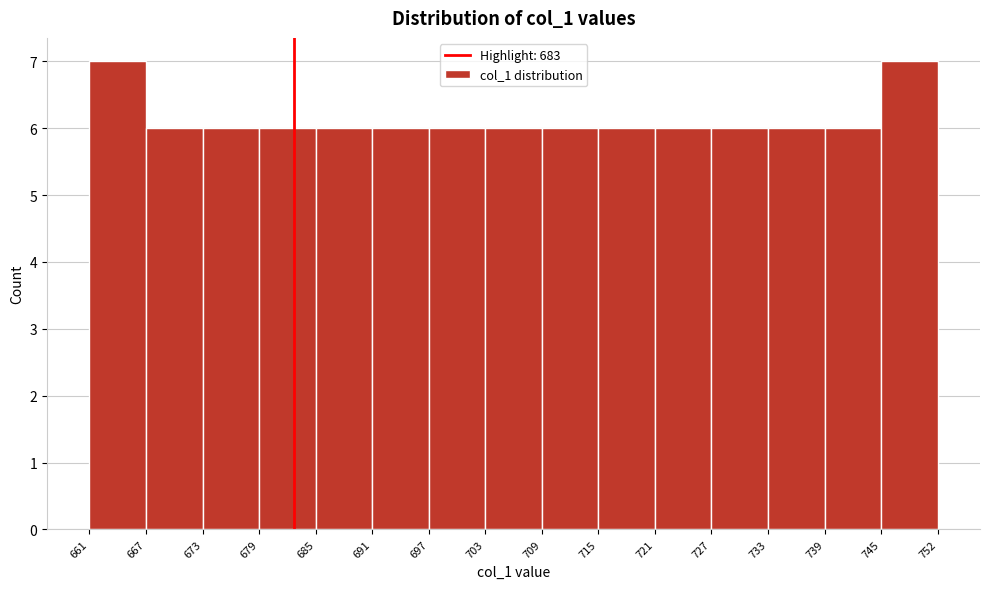

Reading left to right, transcribe this chart: for each bar, give the range it covers on the x-axis and its height. The values are not printed on the chart, so give them approximately, as read against the axis.

661 to 667: 7
667 to 673: 6
673 to 679: 6
679 to 685: 6
685 to 691: 6
691 to 697: 6
697 to 703: 6
703 to 709: 6
709 to 715: 6
715 to 721: 6
721 to 727: 6
727 to 733: 6
733 to 739: 6
739 to 745: 6
745 to 752: 7